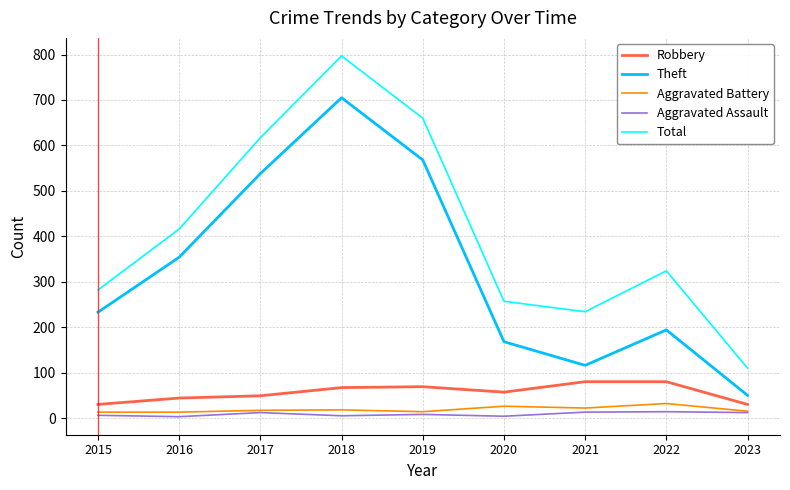

Is this an area chart (filled region under the line)?

No